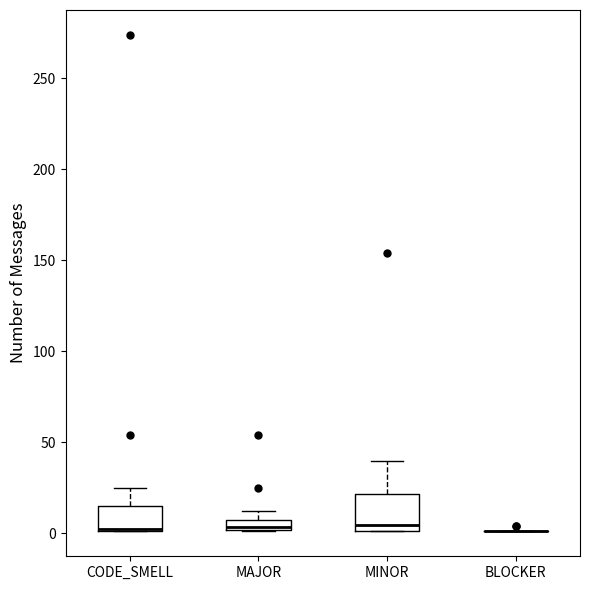

Which box is the tallest, from its lower edge to its upper edge?

MINOR